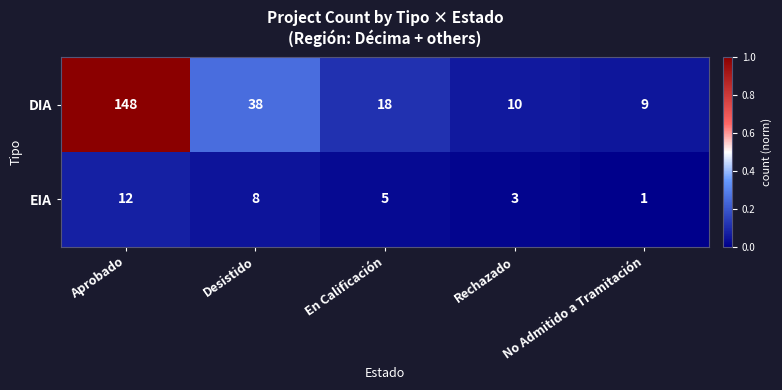

What value does the EIA series have at En Calificación, to the nearest 5?

5